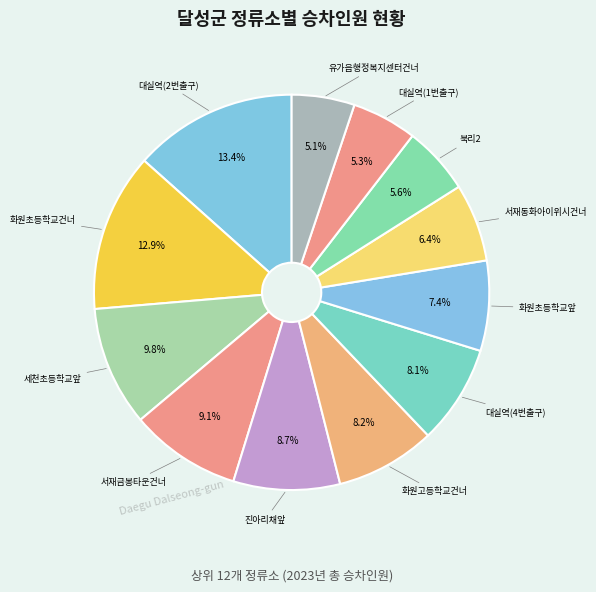

Is there any slice that represents more than half of the pie?

No